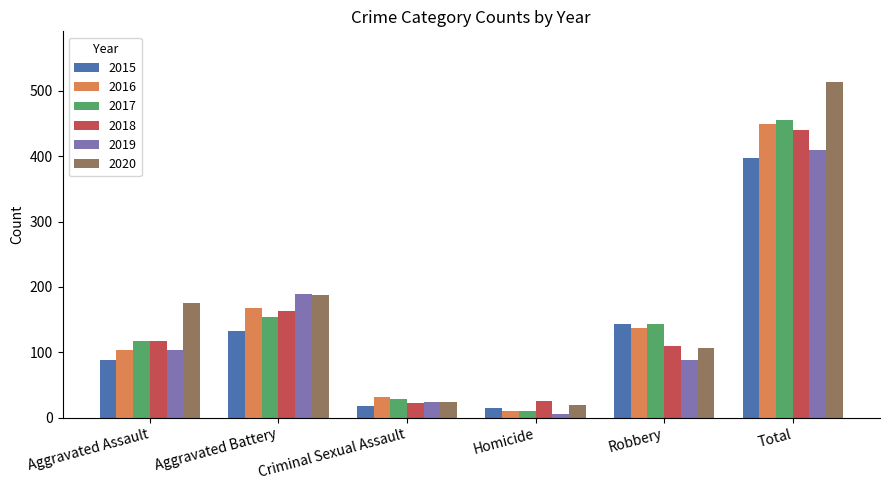

What is the approximate value of 2020 at Aggravated Assault, to the nearest 50?

200